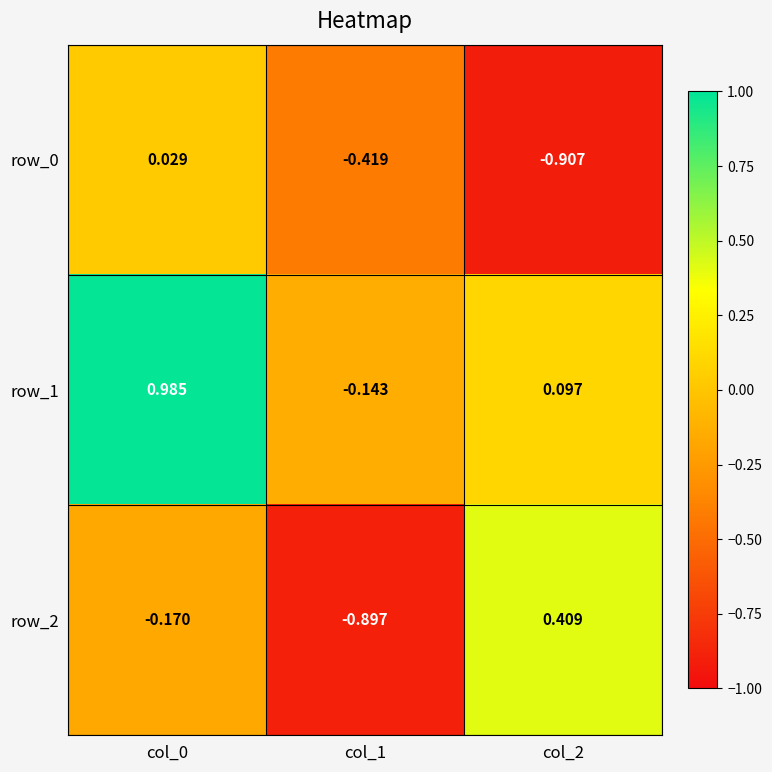

How many values in row_2 are above zero?

1